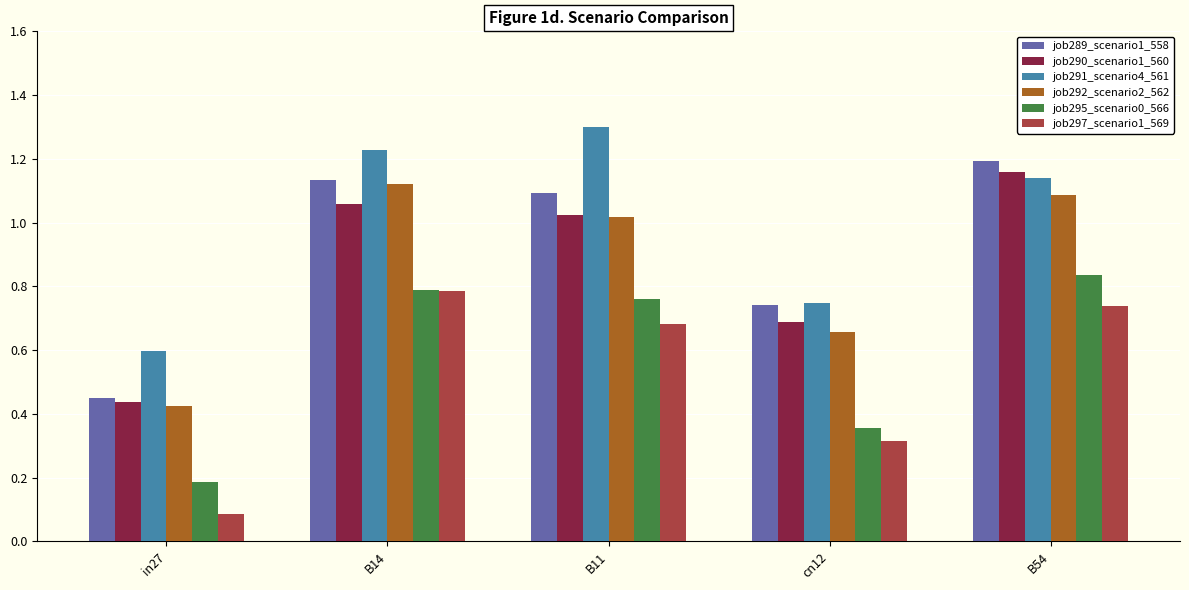

How many groups of bars are there?

5